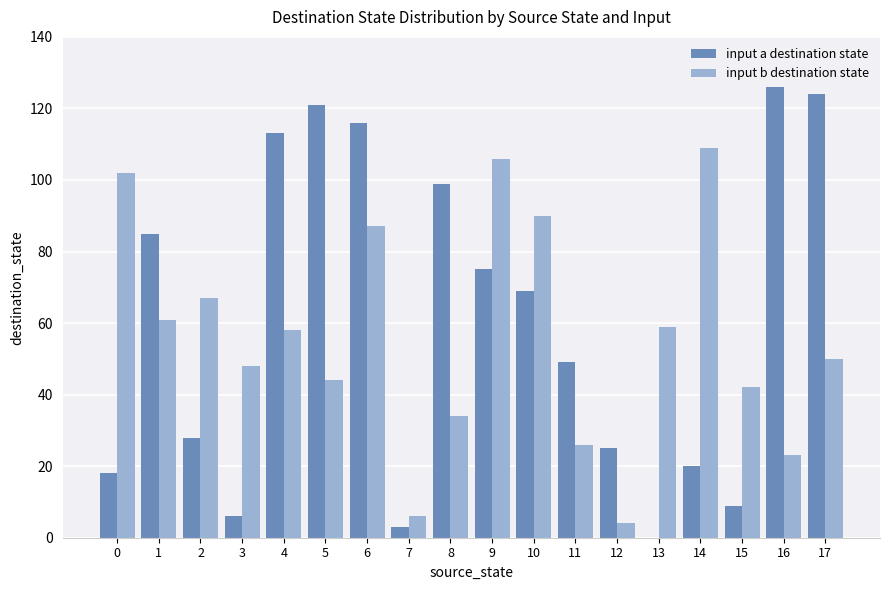

How many groups of bars are there?

18